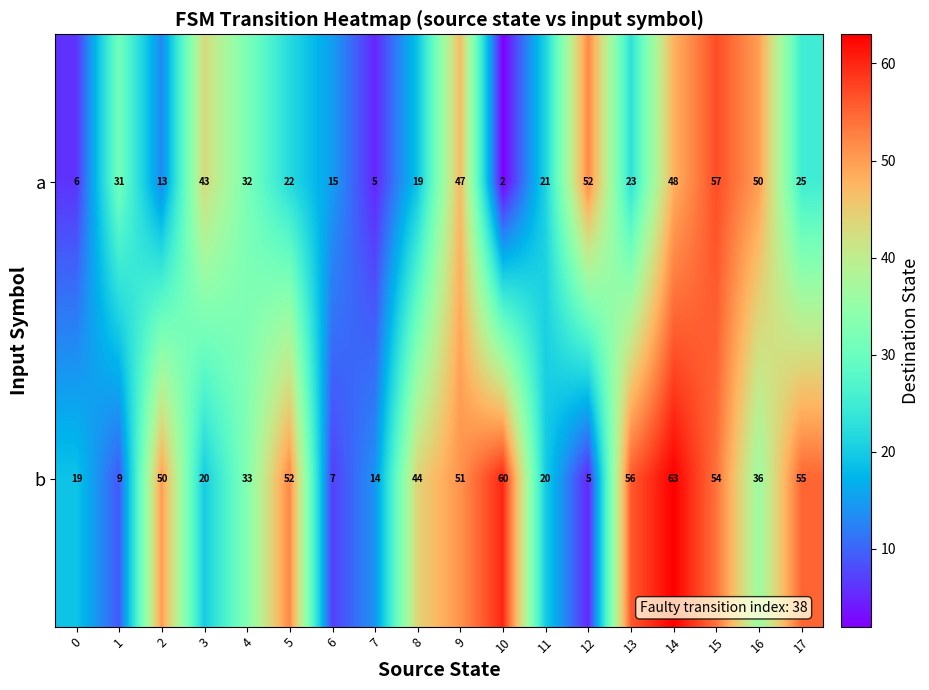

What is the minimum value shown in the chart?

2